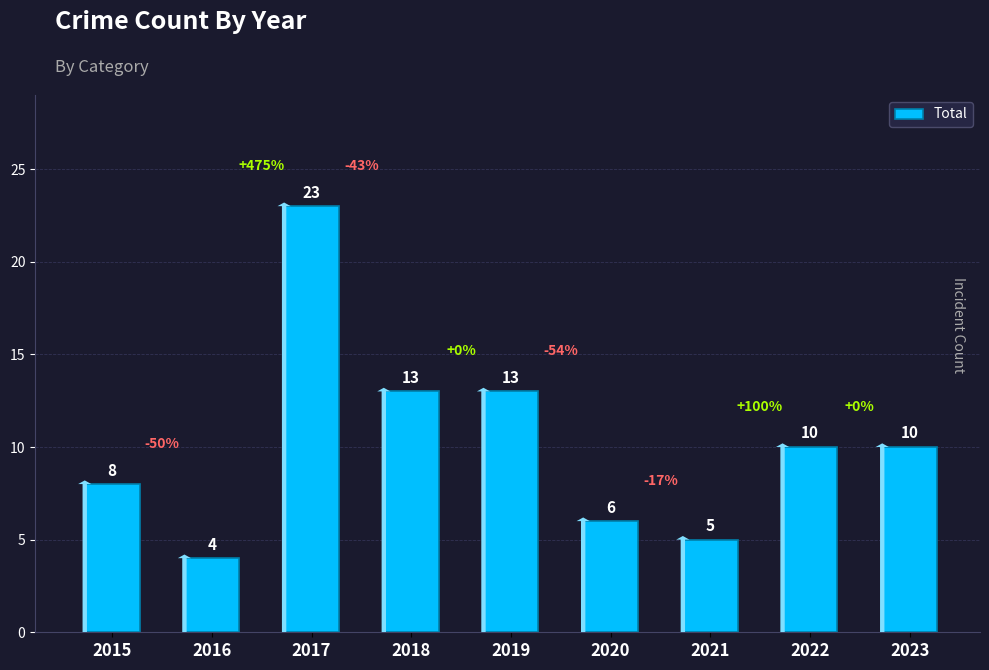

Which has a higher value, 2019 or 2017?

2017